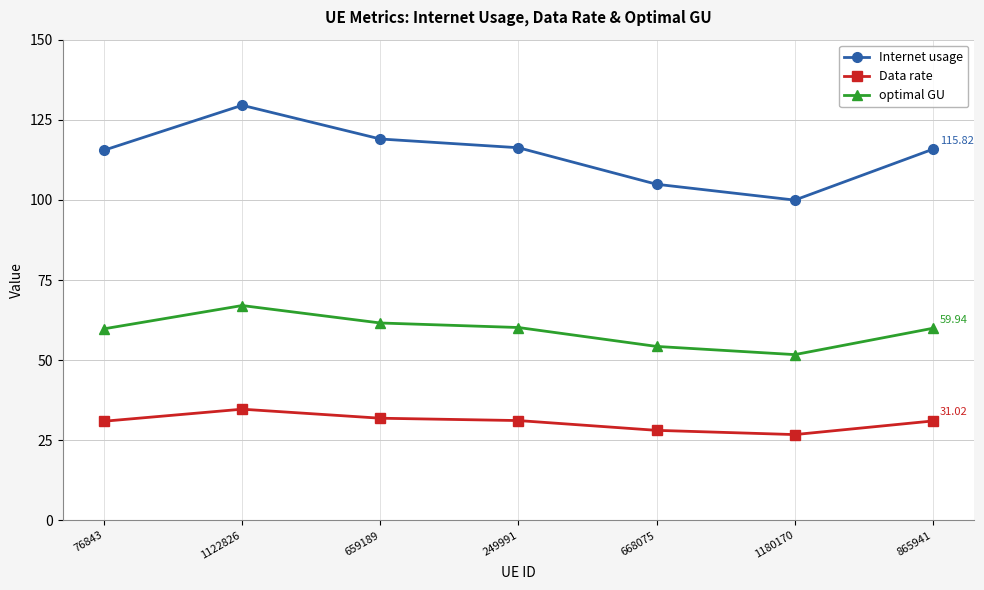

Which series has the largest range (max minus min)?

Internet usage